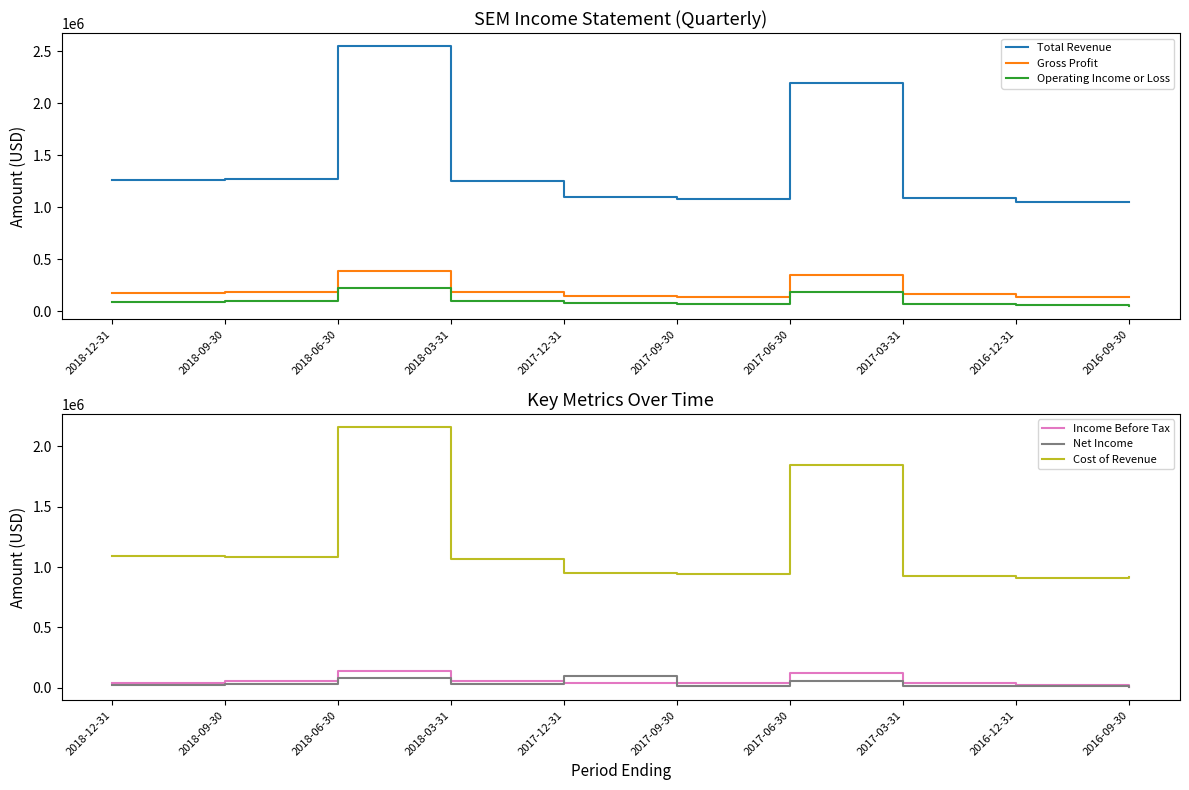

What is the label of the 1st point from the left?

2018-12-31